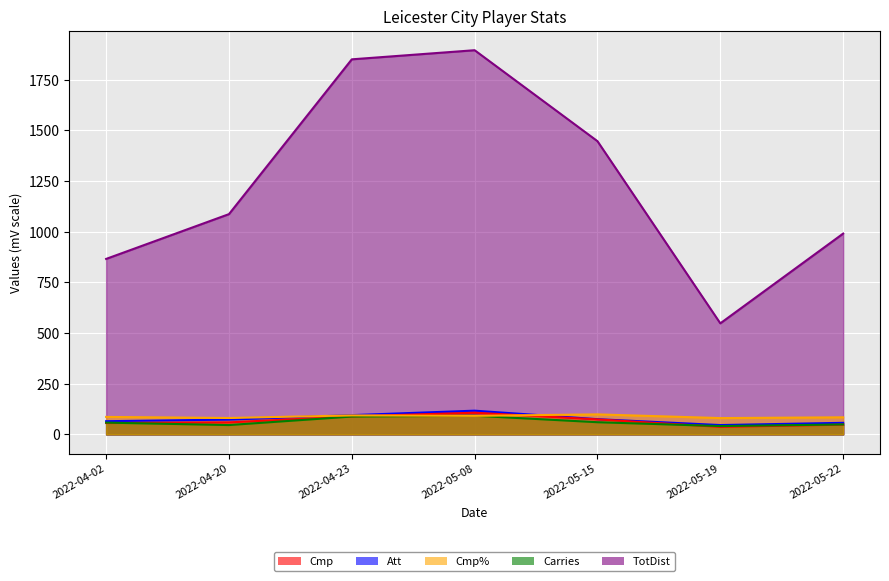

What is the spread (max minus min) of values at 2022-05-08?

1804.5